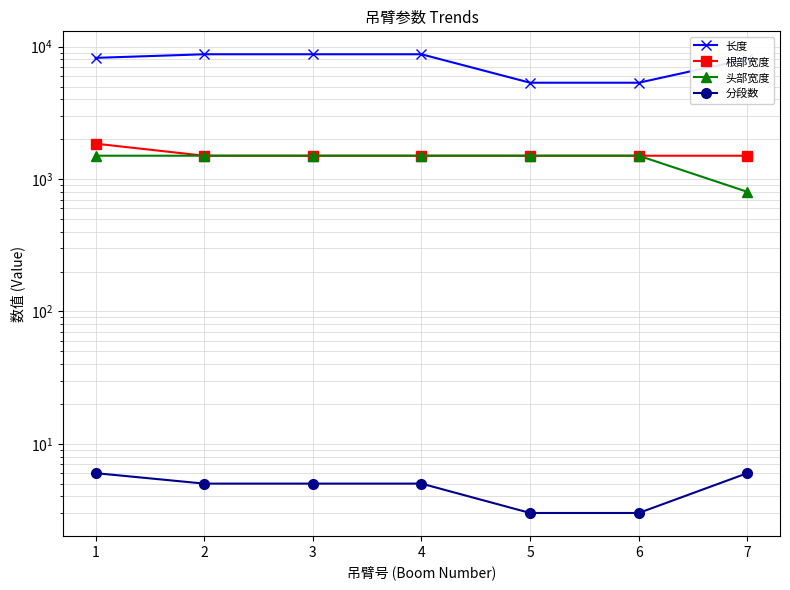

True or false: 根部宽度 and 头部宽度 intersect in this chart.

False